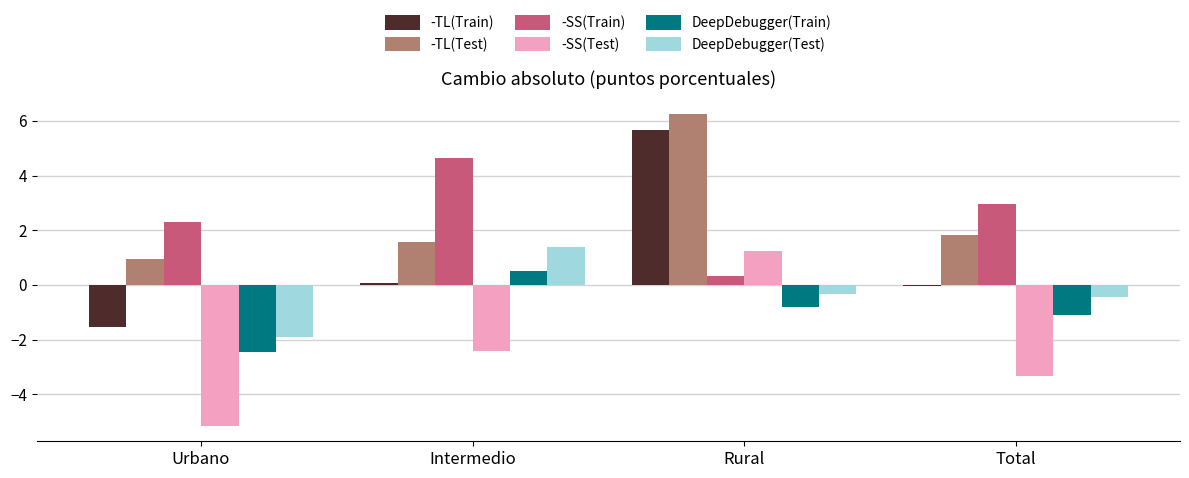

Is the value of -SS(Train) at Intermedio greater than the value of -SS(Test) at Intermedio?

Yes